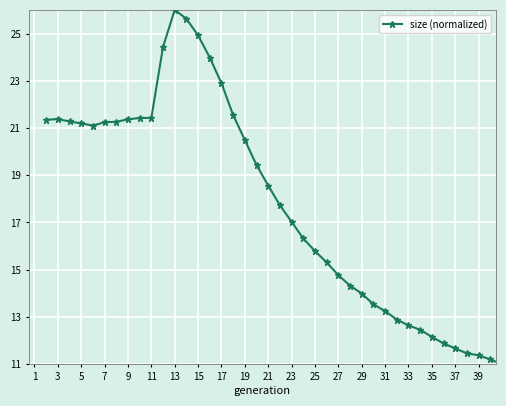

What is the value of the 10th point from the left?

21.4